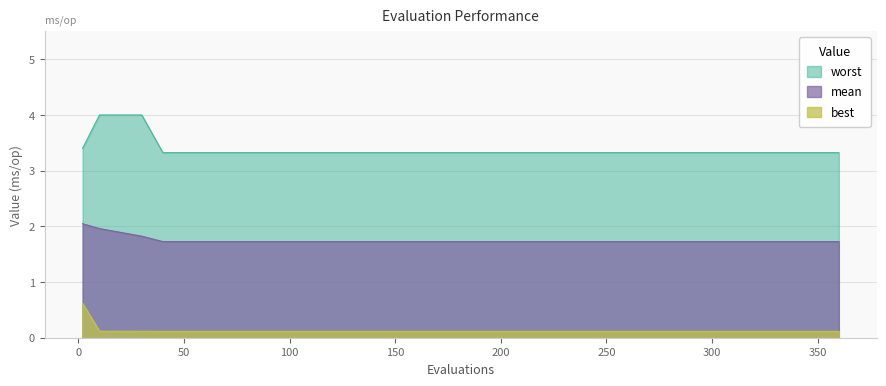

Which series has the widest spread of values?

worst